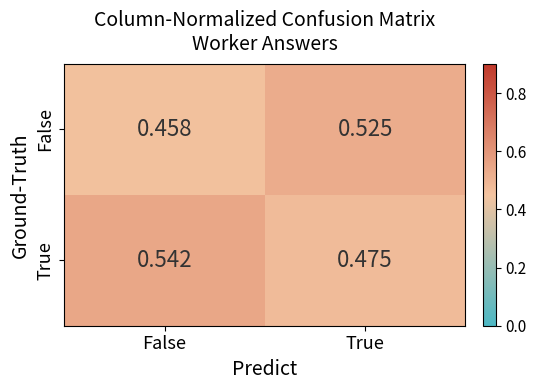

Where is False nearest to the value 0?

False